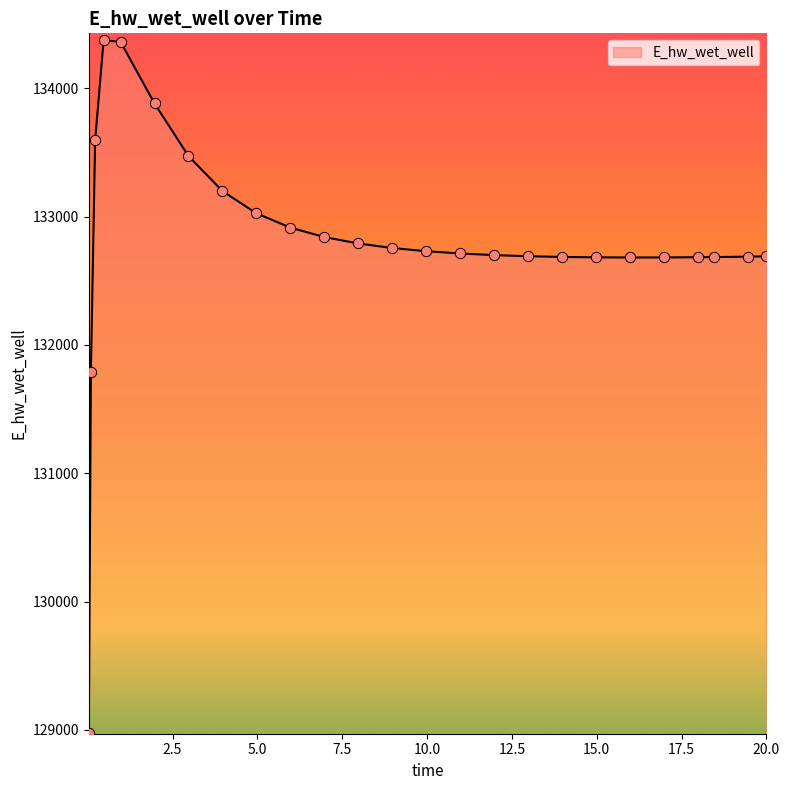

What is the greatest value displayed?

134373.2